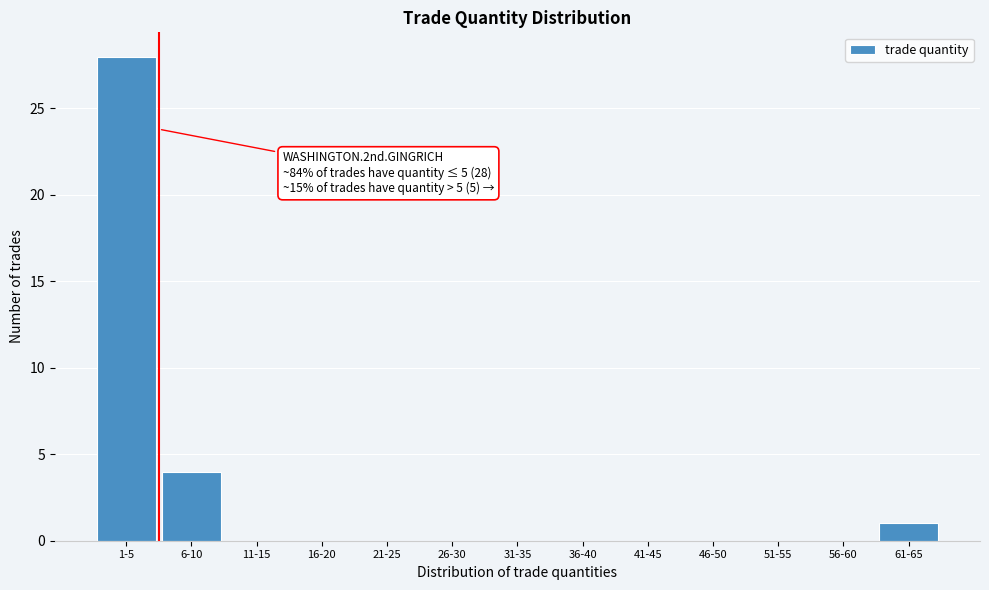

Reading left to right, what are all the values shown in this chart?

1-5=28	6-10=4	11-15=0	16-20=0	21-25=0	26-30=0	31-35=0	36-40=0	41-45=0	46-50=0	51-55=0	56-60=0	61-65=1